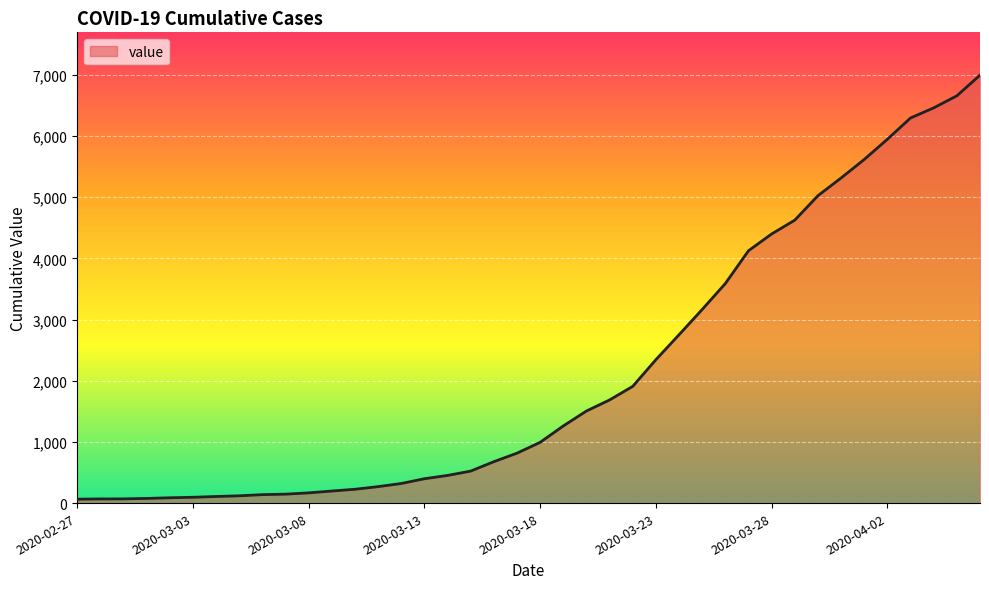

How many lines are shown in the chart?

1